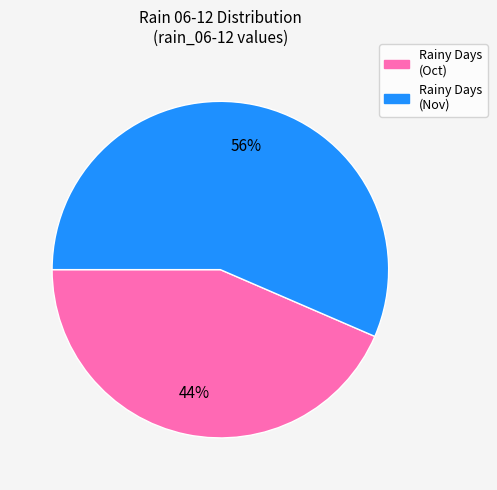

To the nearest percent, what is the average slice percentage?

50%